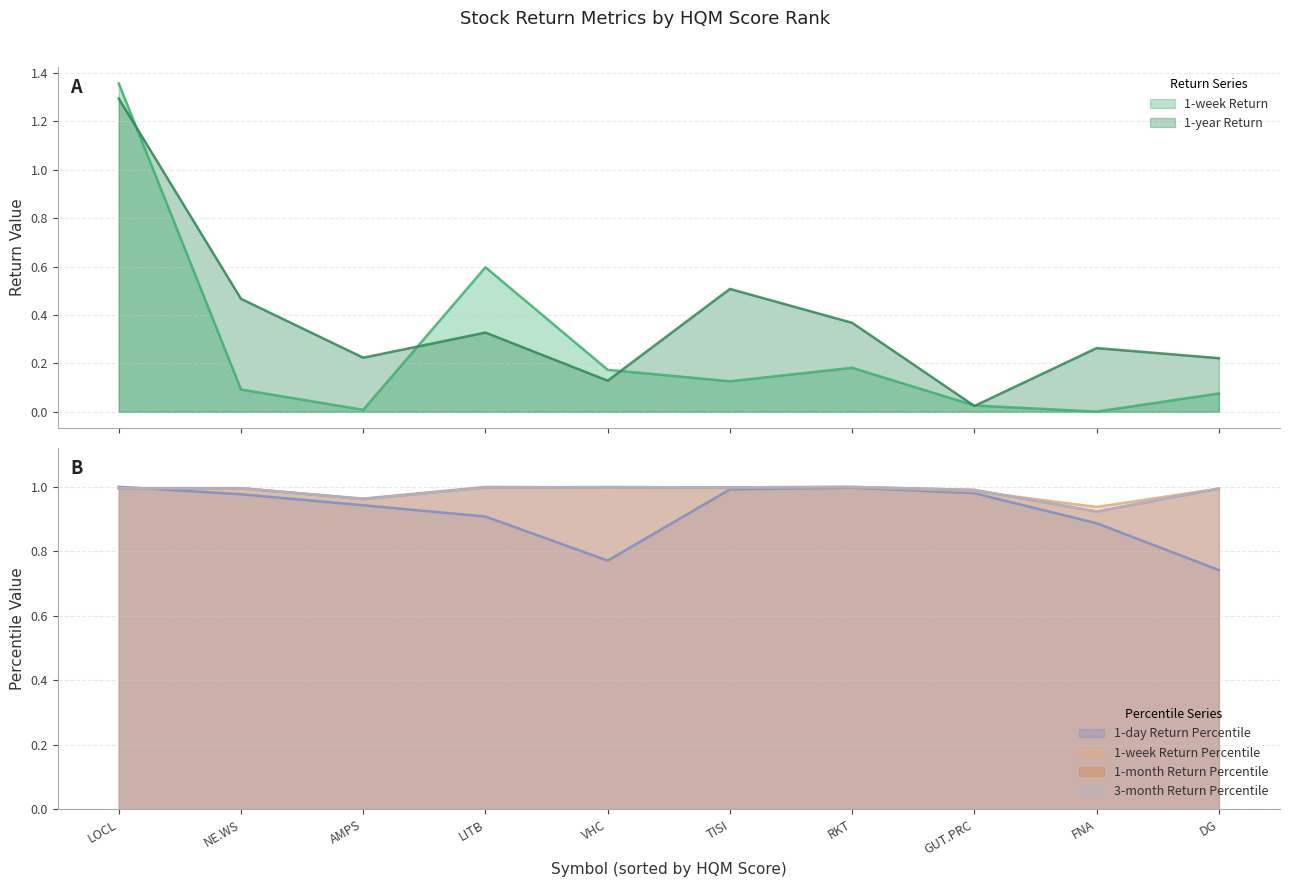

True or false: 3-month Return Percentile and 1-month Return Percentile cross at least once.

False